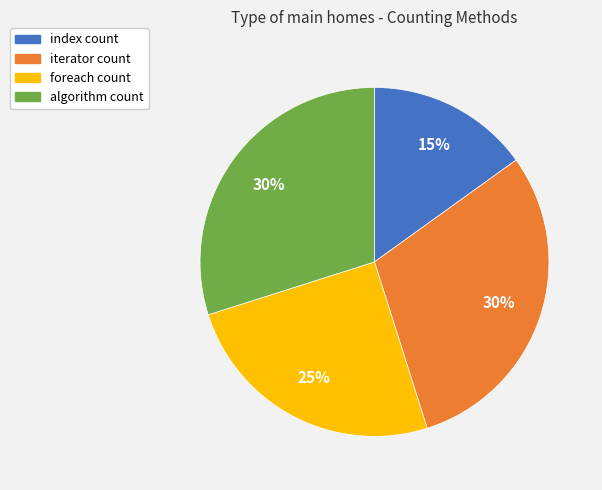

To the nearest percent, what portion does index count represent?

15%